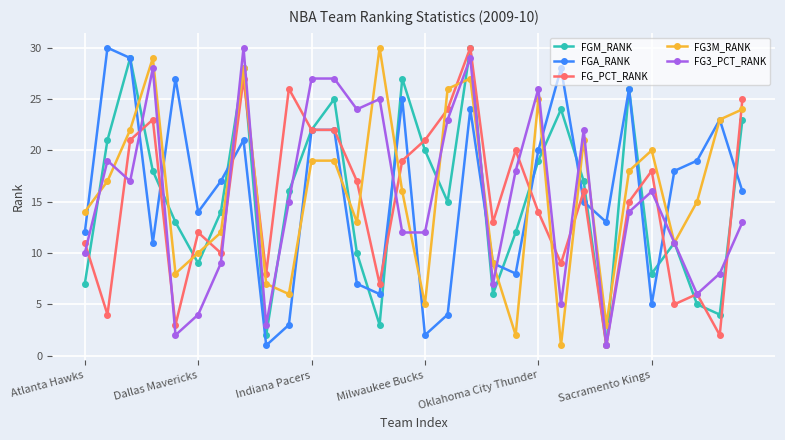

True or false: FG_PCT_RANK has more than 2 interior local peaks.

True